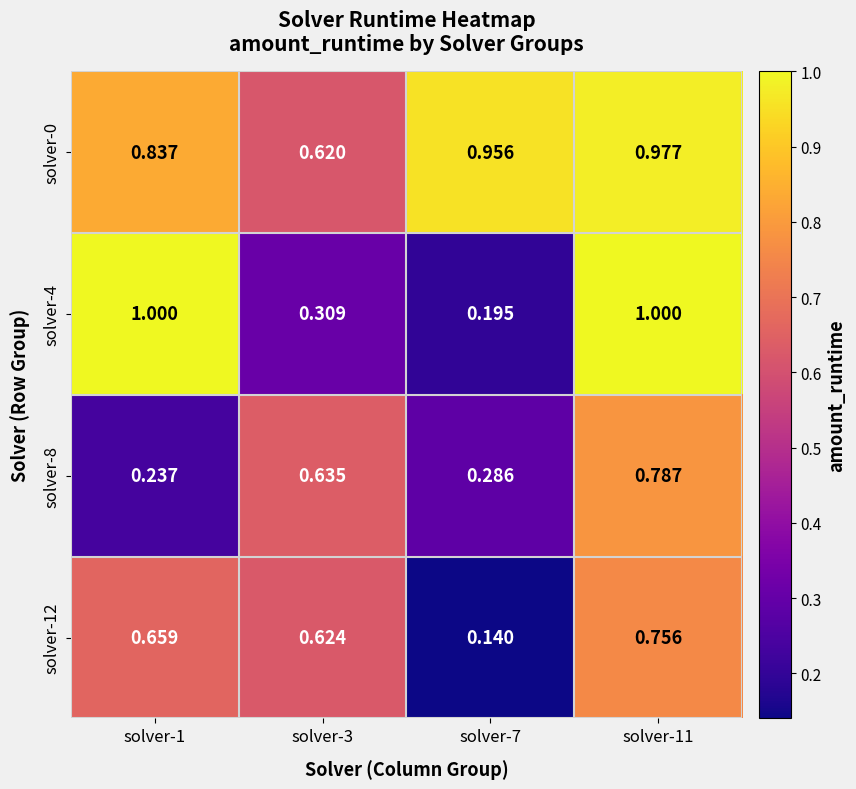

Is the value of solver-12 at solver-11 greater than the value of solver-8 at solver-3?

Yes